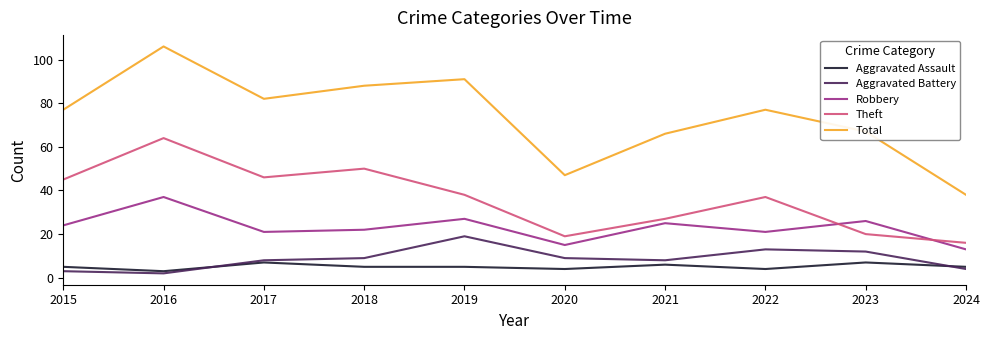

Read the Aggravated Assault value at 2024.

5